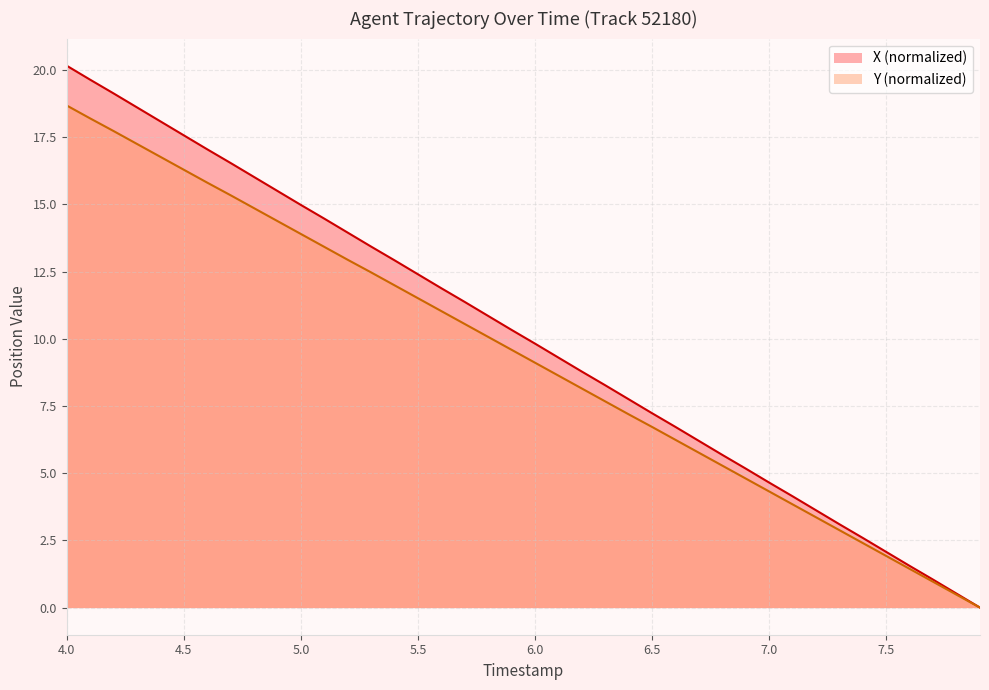

The value of Y at 7.8 is 0.5. True or false?

True